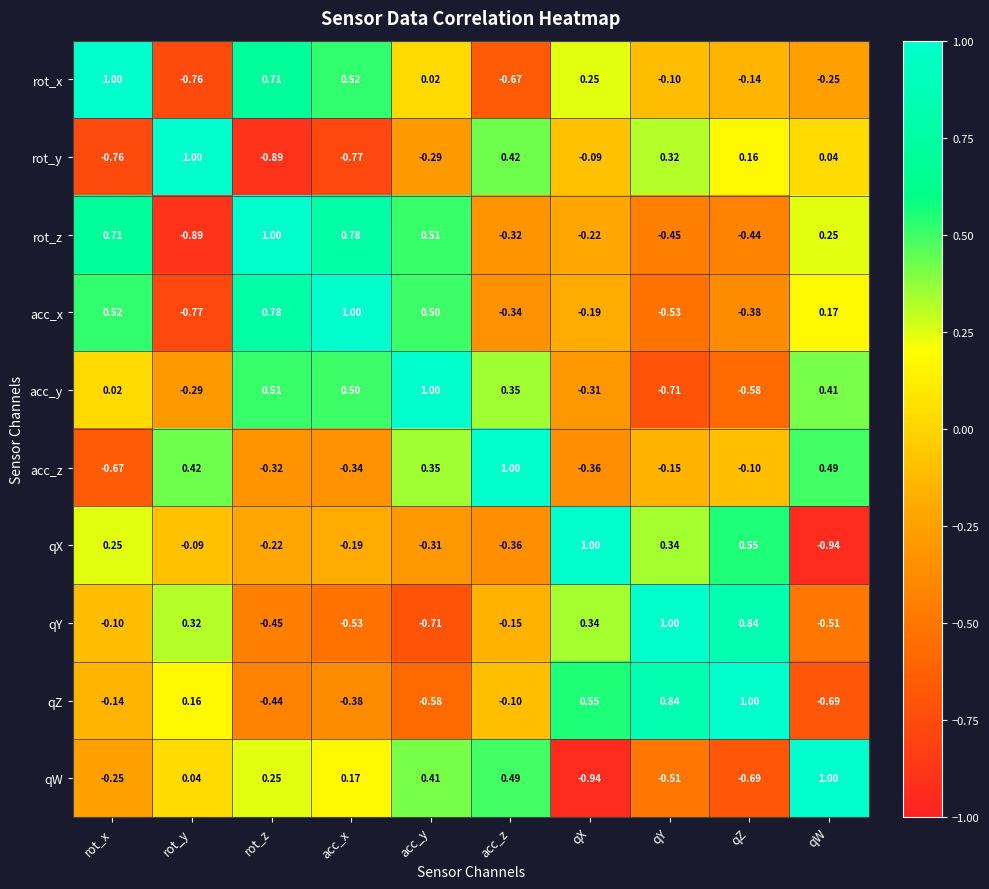

At acc_x, list the series in order from smallest to largest.

rot_y, qY, qZ, acc_z, qX, qW, acc_y, rot_x, rot_z, acc_x